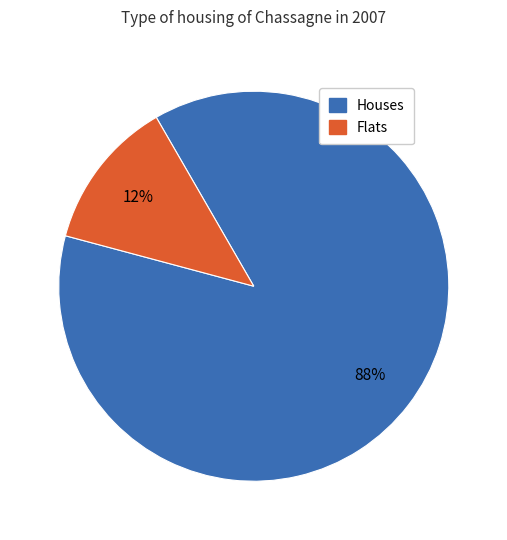

Does any single category account for the majority?

Yes